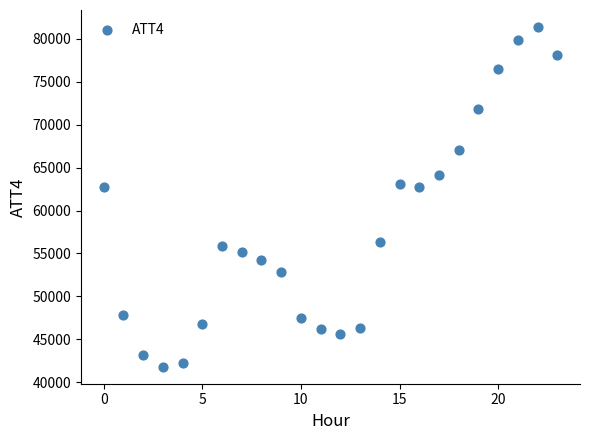

What is the range of Y values (max minus min)?

39600